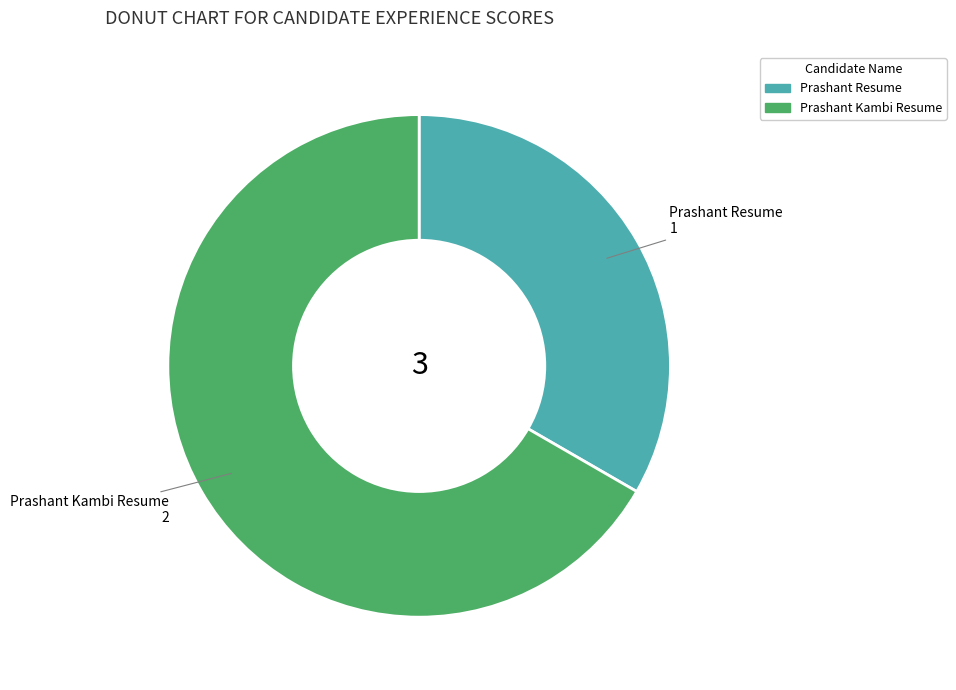

Is there any slice that represents more than half of the pie?

Yes